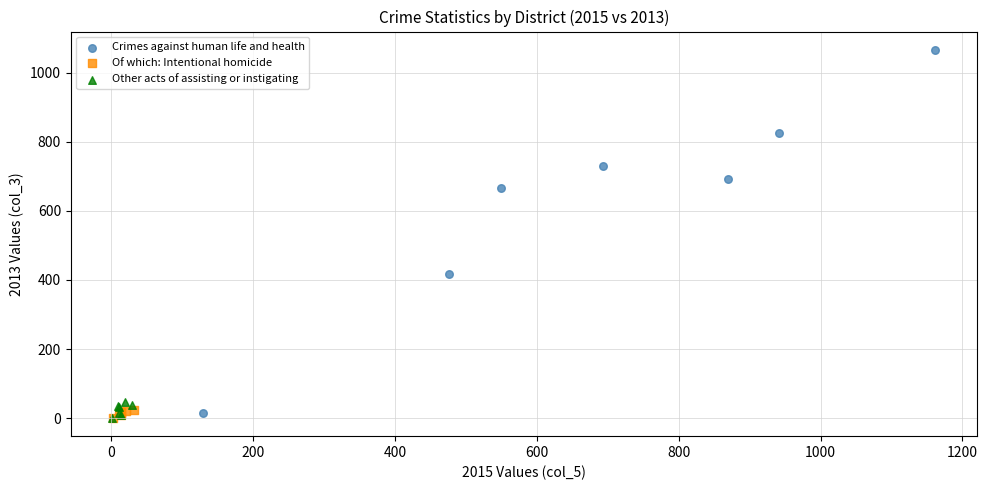

Which series reaches the maximum Y coordinate?

Crimes against human life and health